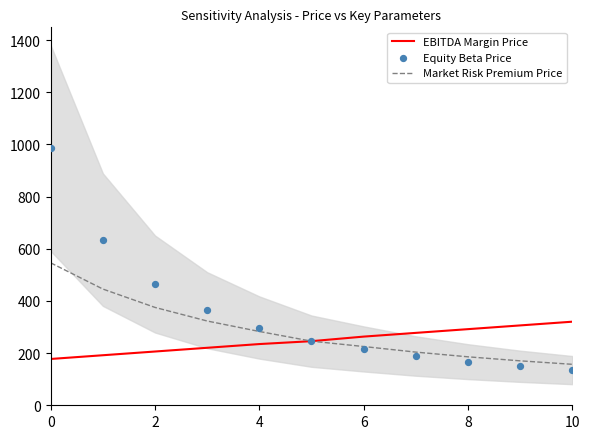

Which series contains the highest Y value?

Equity Beta Price